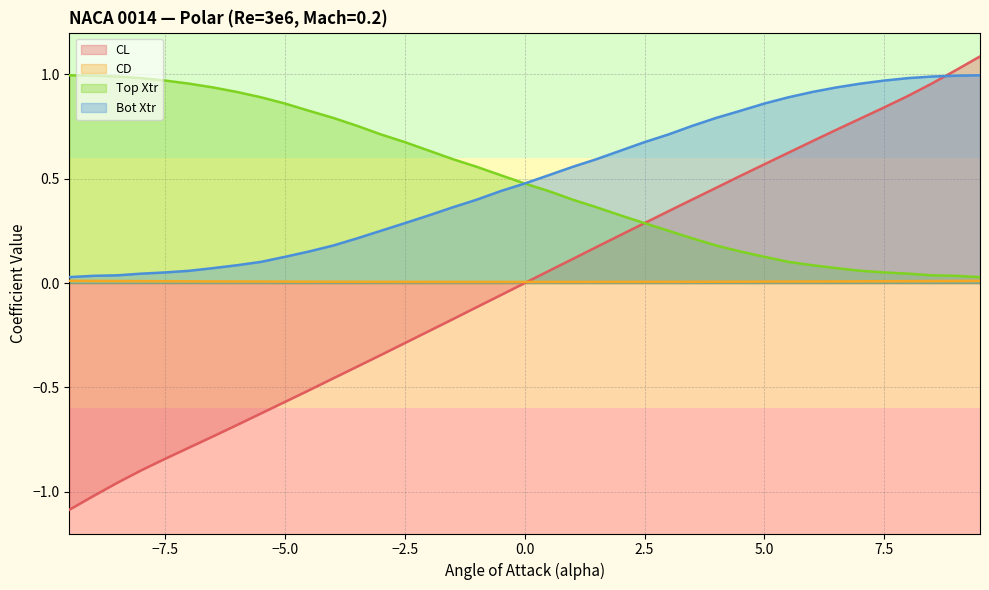

True or false: CD has more than 0 points higher than both neighbors.

False